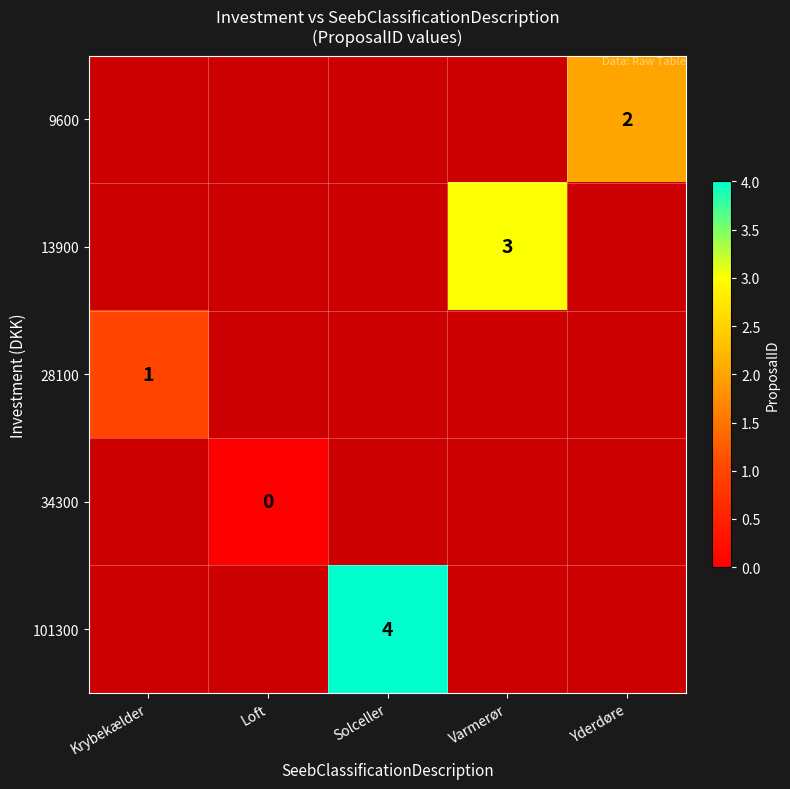

The 9600 series shows 1 at Yderdøre. True or false?

False